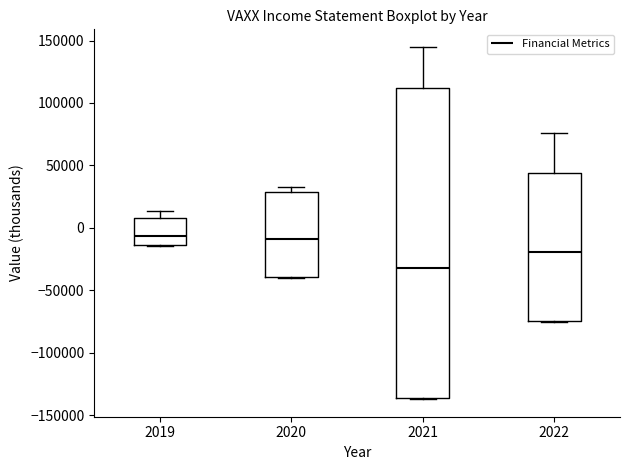

Reading left to right, read every box against the y-axis: the position of its median line, the range the box covers, and the ends of its whiskers. The values are not printed on the chart, so give them approximately, as read against the axis.

2019: median -5000, box -15000 to 10000, whiskers -15000 to 15000
2020: median -10000, box -40000 to 30000, whiskers -40000 to 35000
2021: median -30000, box -135000 to 110000, whiskers -135000 to 145000
2022: median -20000, box -75000 to 45000, whiskers -75000 to 75000